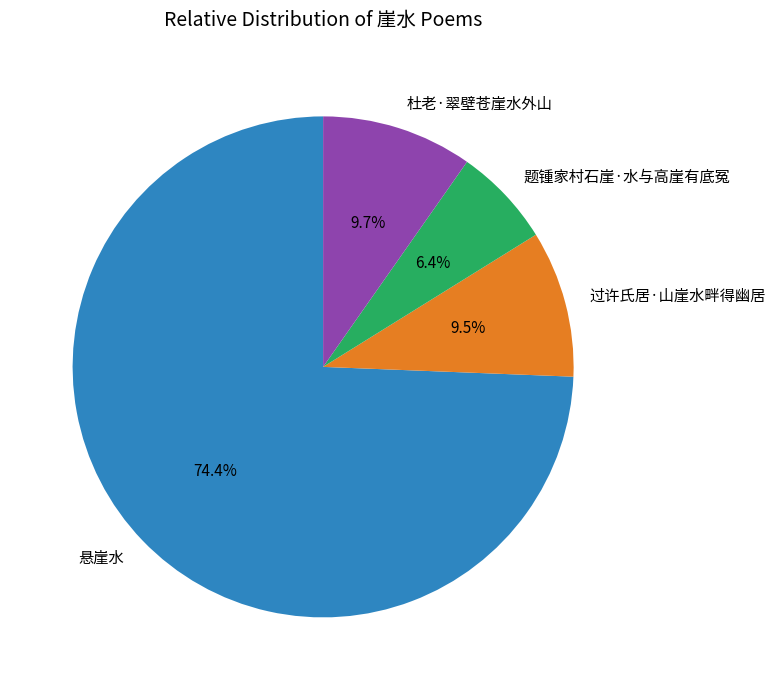

How many slices are in this pie chart?

4